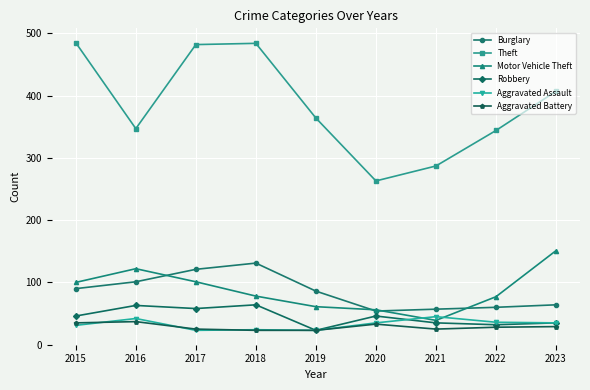

True or false: Aggravated Assault has a value of 24 at 2018.

True